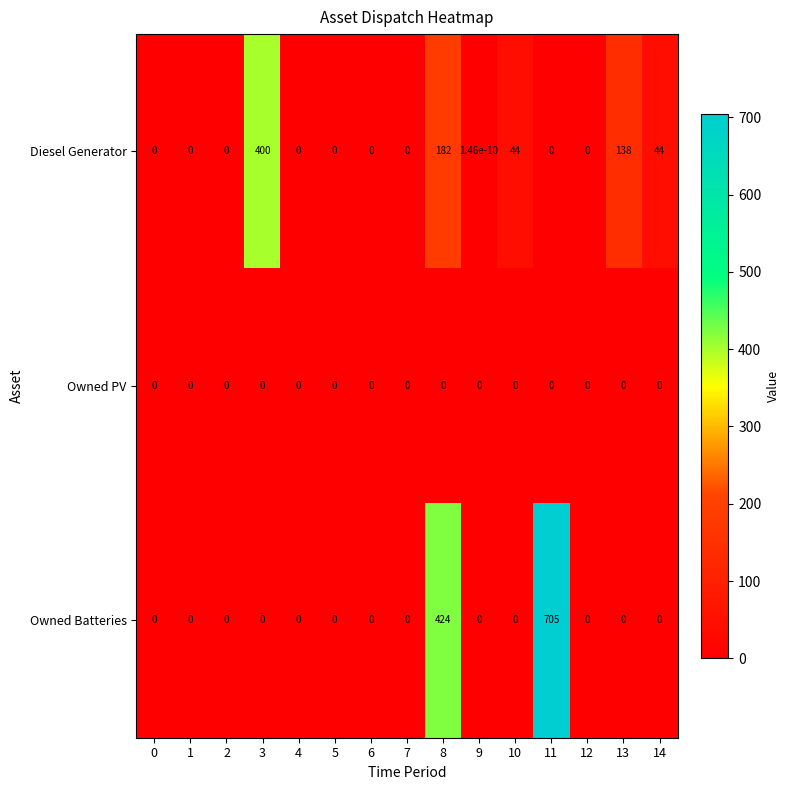

The Diesel Generator series shows 132.8 at 12. True or false?

False